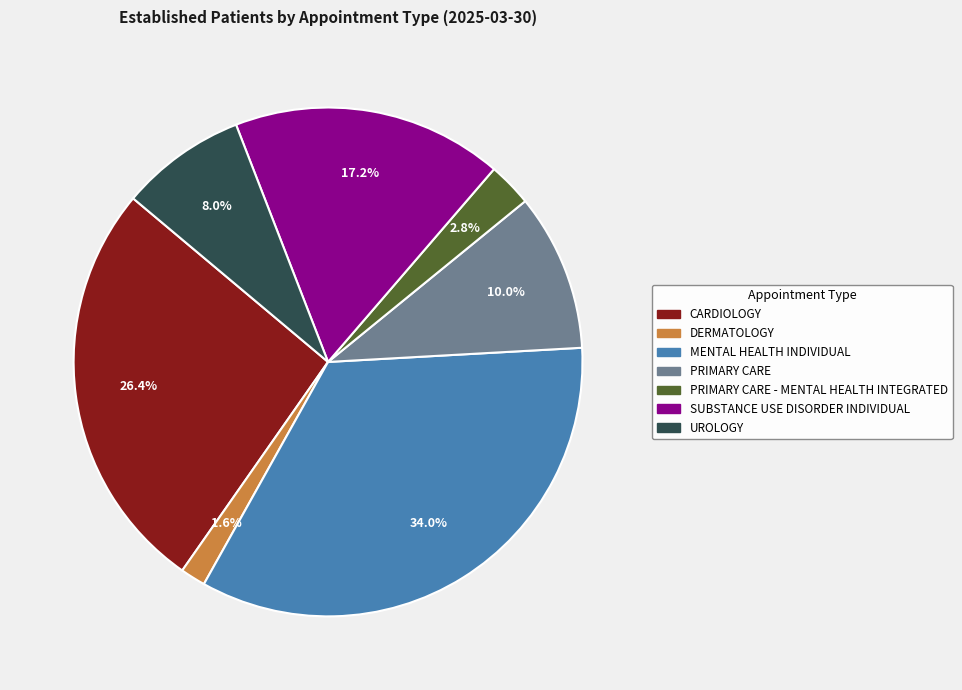

To the nearest percent, what portion does PRIMARY CARE represent?

10%